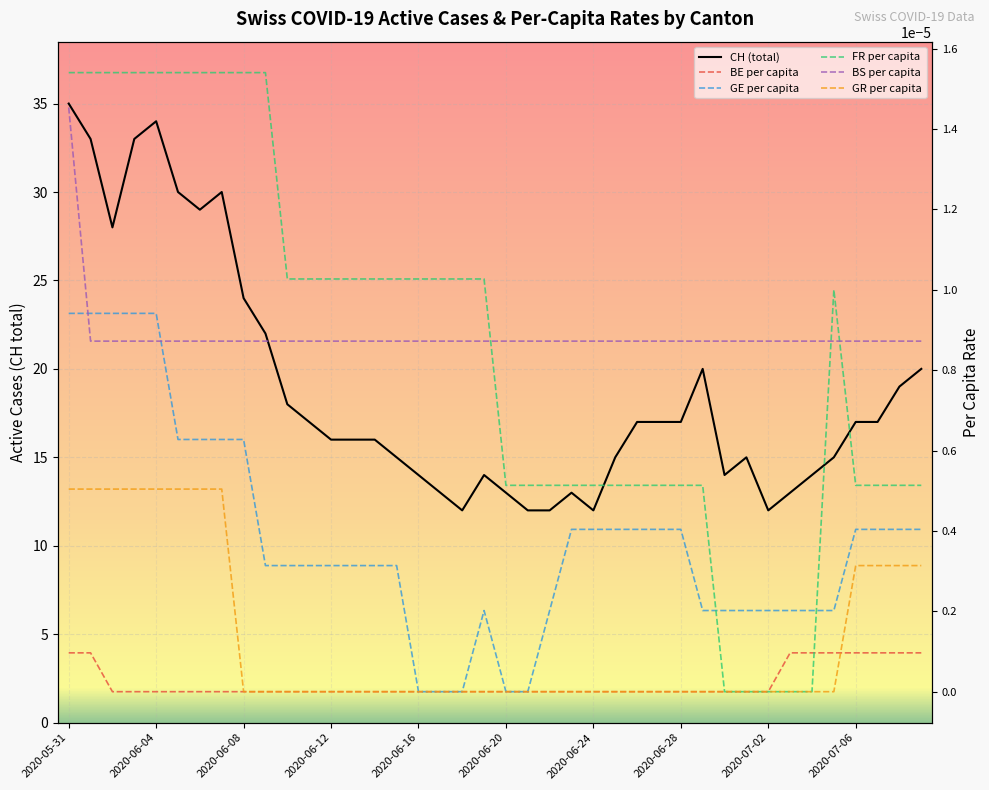

Is it true that CH (total) equals 8.4 at 2020-06-20?

False